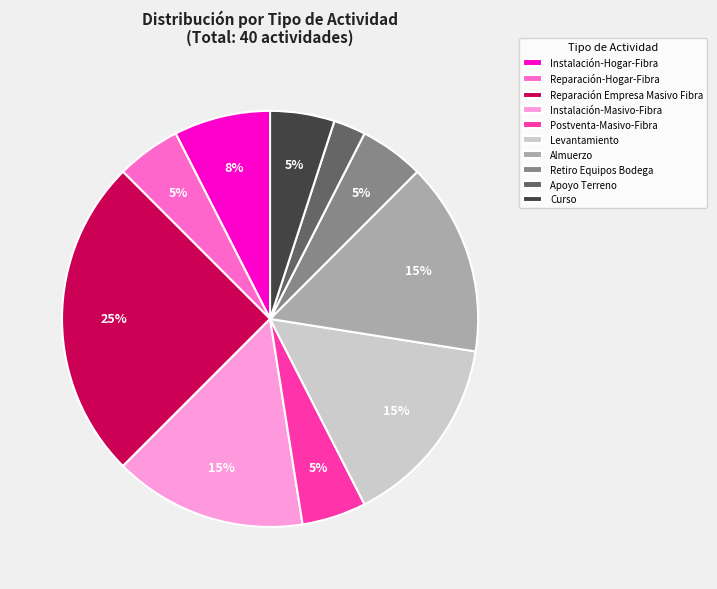

Approximately how many times larger is the value at Almuerzo compared to Instalación-Masivo-Fibra?

1.0